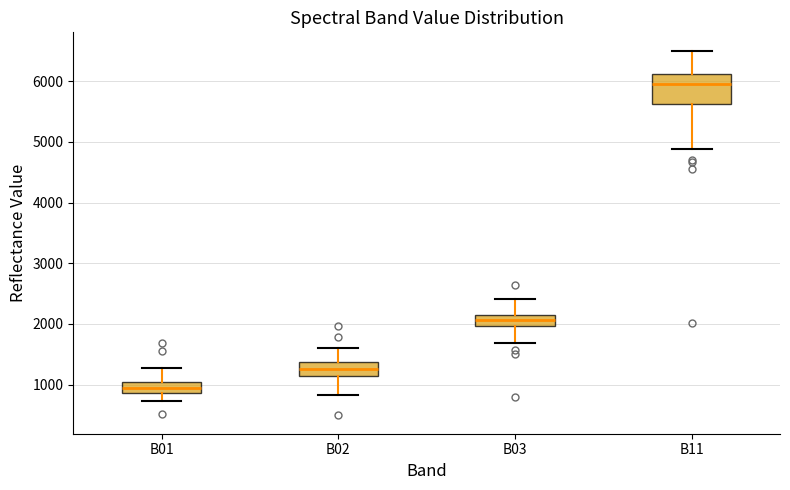

Reading left to right, read every box against the y-axis: the position of its median line, the range the box covers, and the ends of its whiskers. The values are not printed on the chart, so give them approximately, as read against the axis.

B01: median 900 (inside the box), box 900 to 1000, whiskers 700 to 1300
B02: median 1300, box 1100 to 1400, whiskers 800 to 1600
B03: median 2100 (inside the box), box 2000 to 2100, whiskers 1700 to 2400
B11: median 6000, box 5600 to 6100, whiskers 4900 to 6500